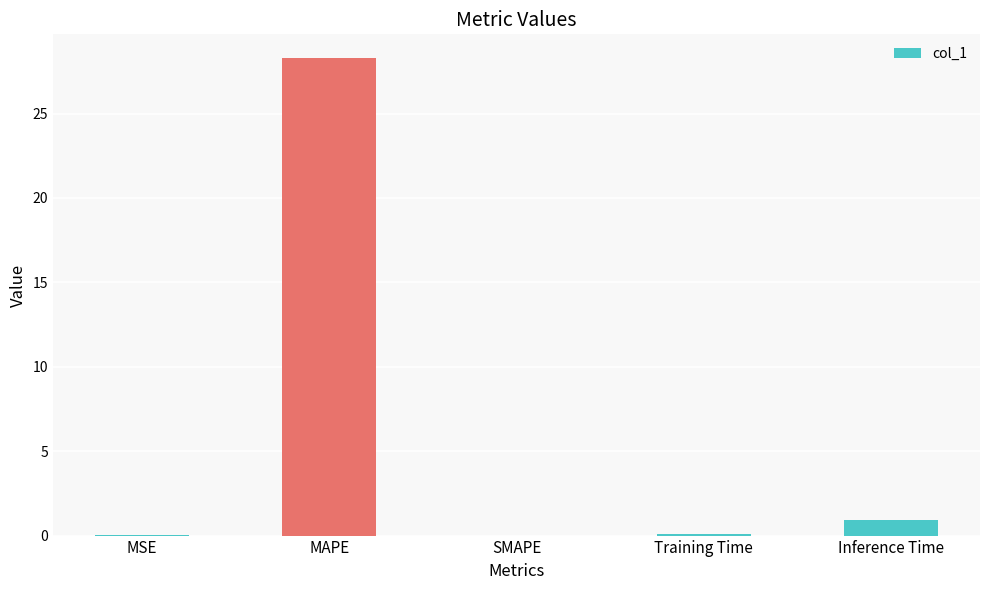

At which category does the chart reach its peak across all series?

MAPE